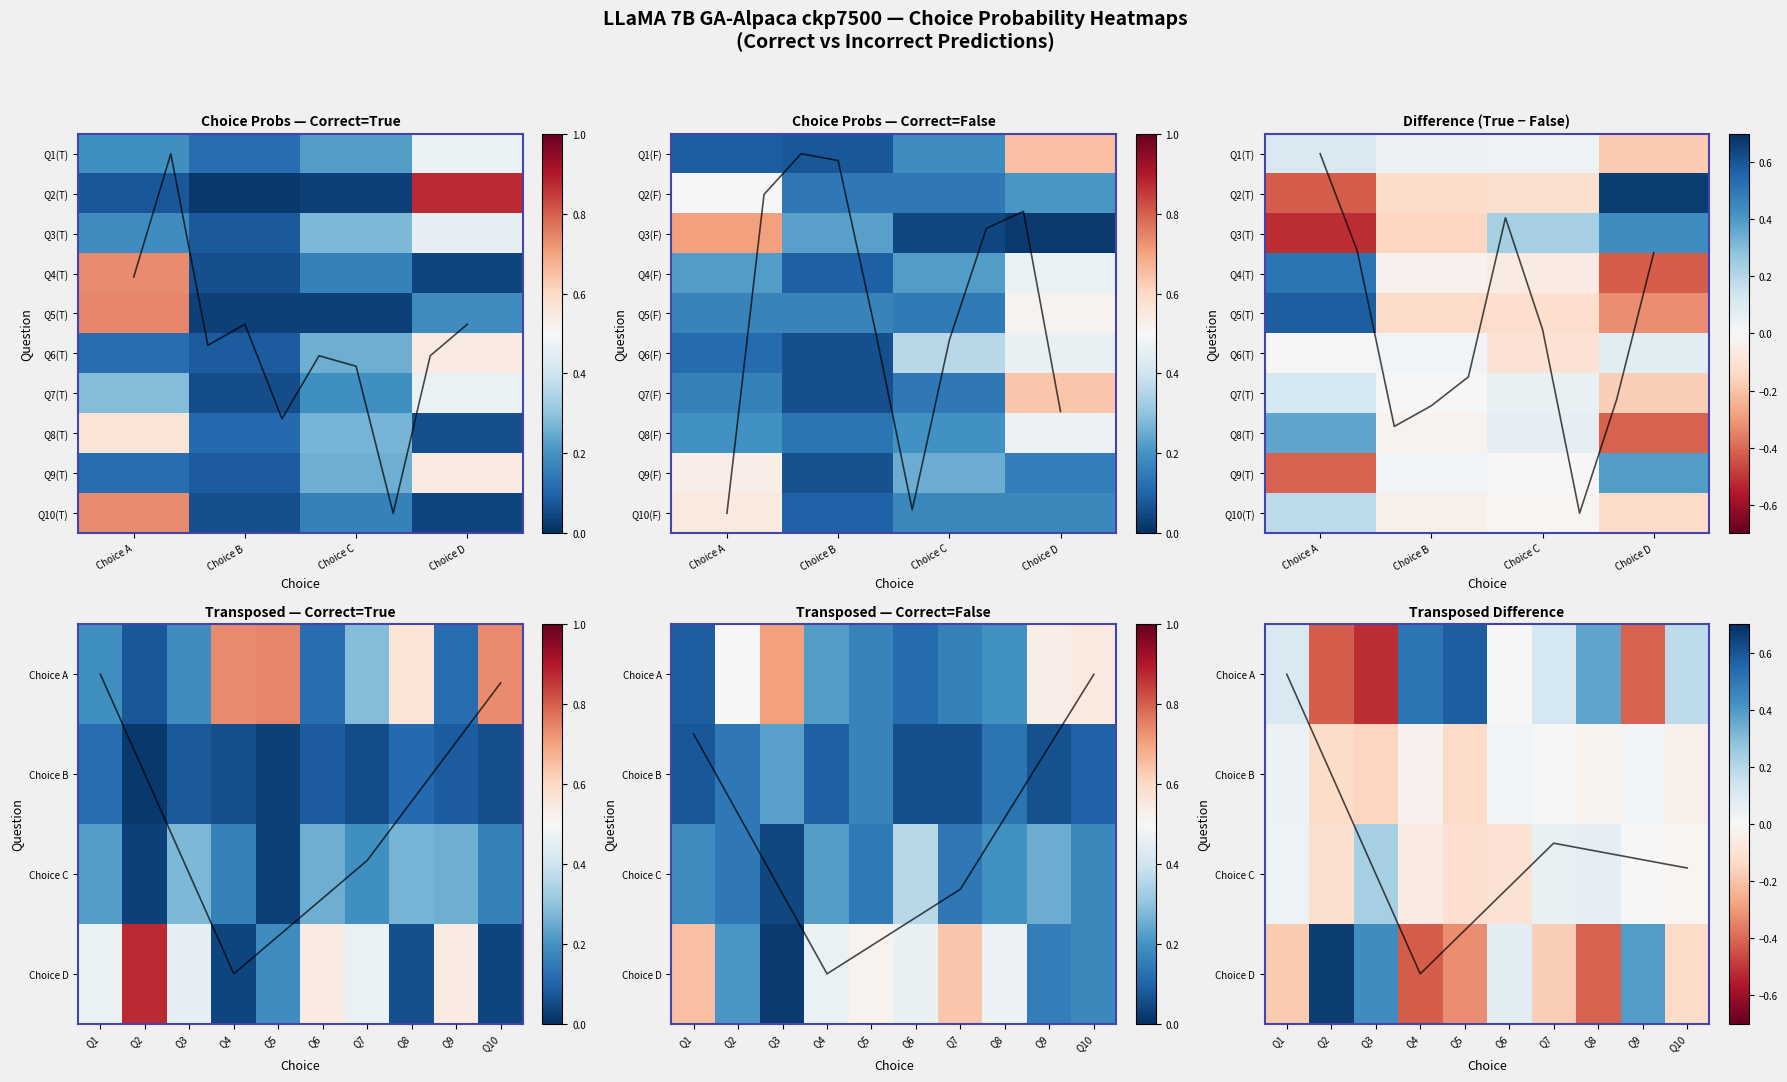

Is it true that correct_True_choiceD equals 0.2 at Q5?

True